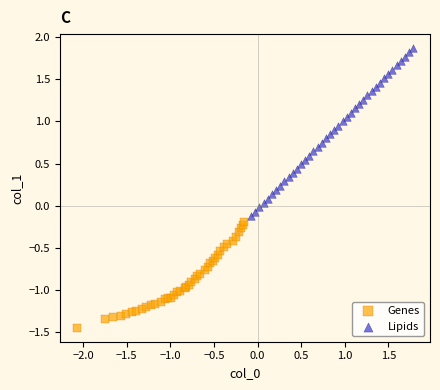

Which series contains the lowest Y value?

Genes